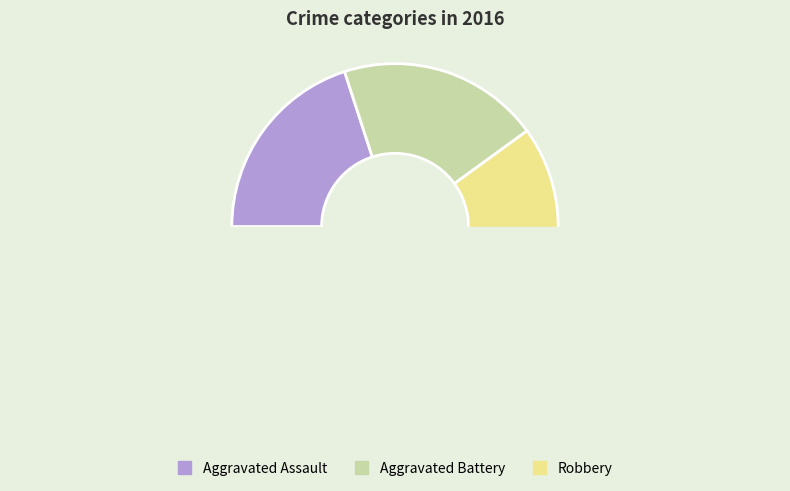

Is the sum of Aggravated Battery and Robbery greater than half?

Yes